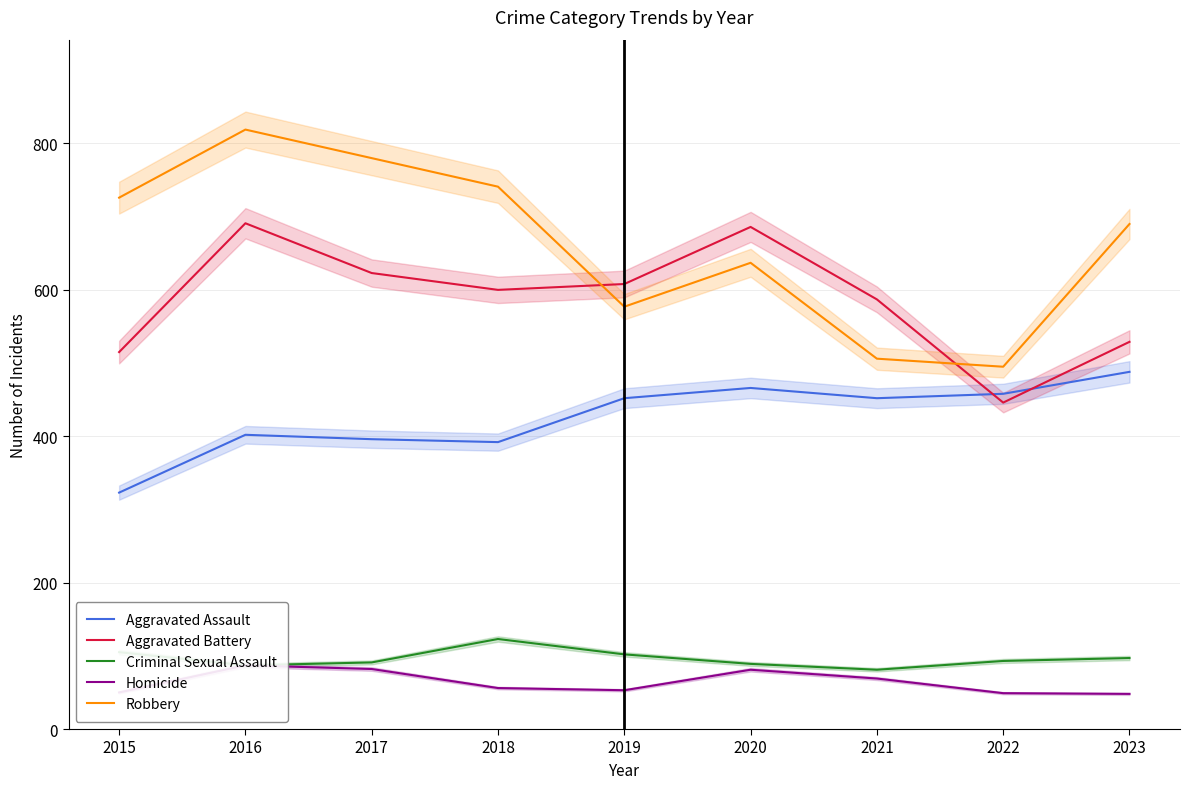

Rank the categories by Homicide value from highest to lowest.

2016, 2017, 2020, 2021, 2018, 2019, 2015, 2022, 2023